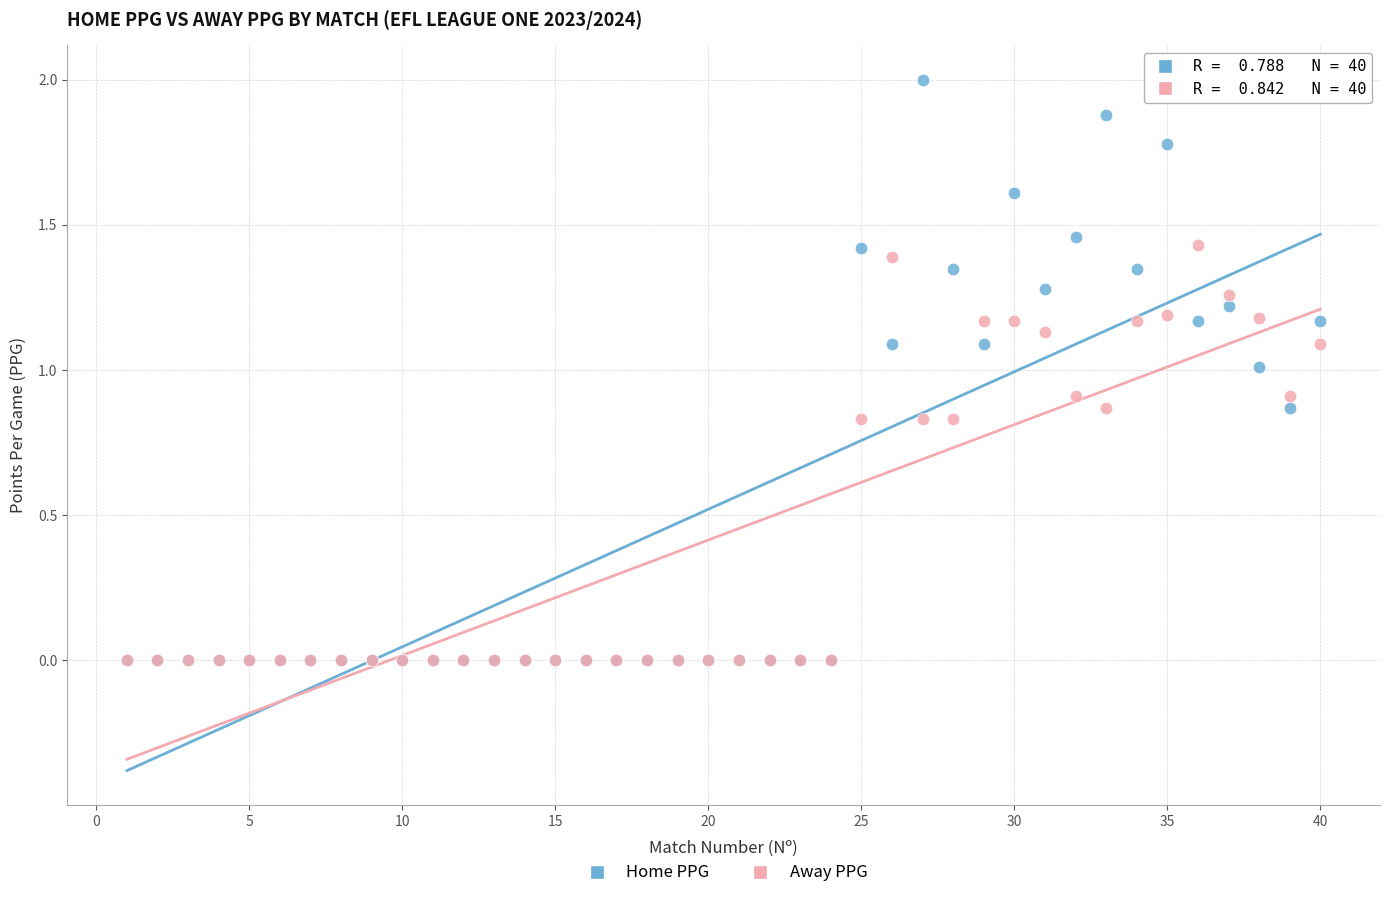

Which series reaches the maximum Y coordinate?

Home PPG